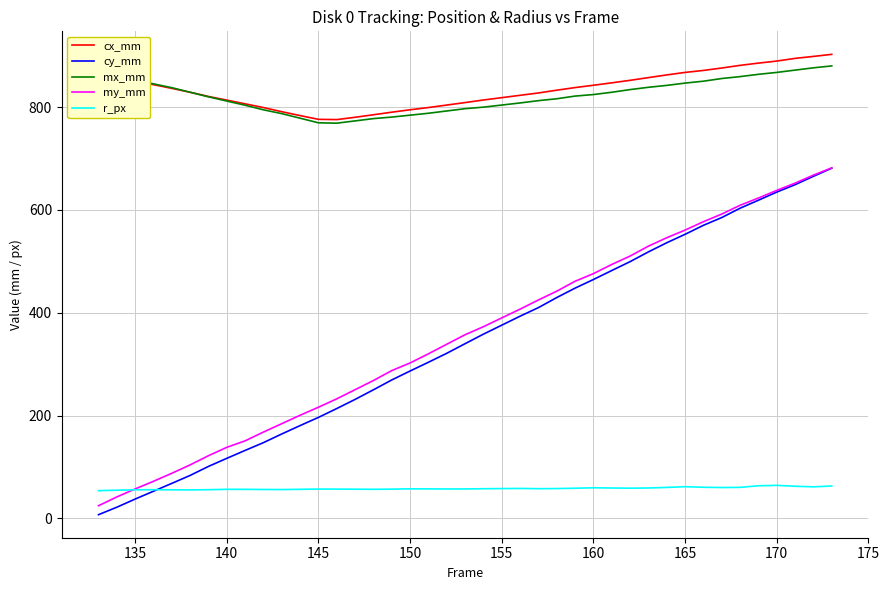

What is the sum of all my_mm values?

14191.1